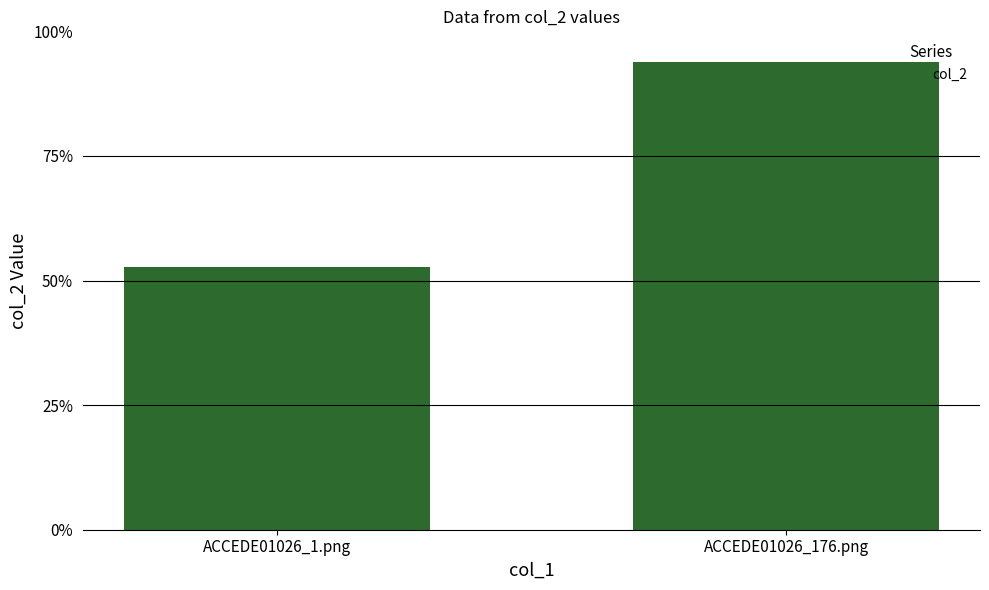

Rank the categories by value from lowest to highest.

ACCEDE01026_1.png, ACCEDE01026_176.png